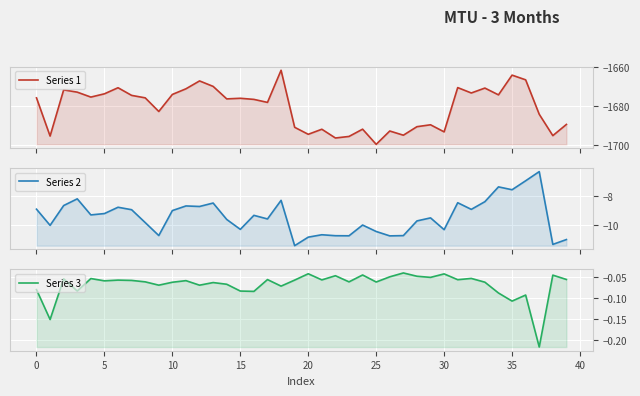

The Series 2 series shows -7.0 at 36. True or false?

True